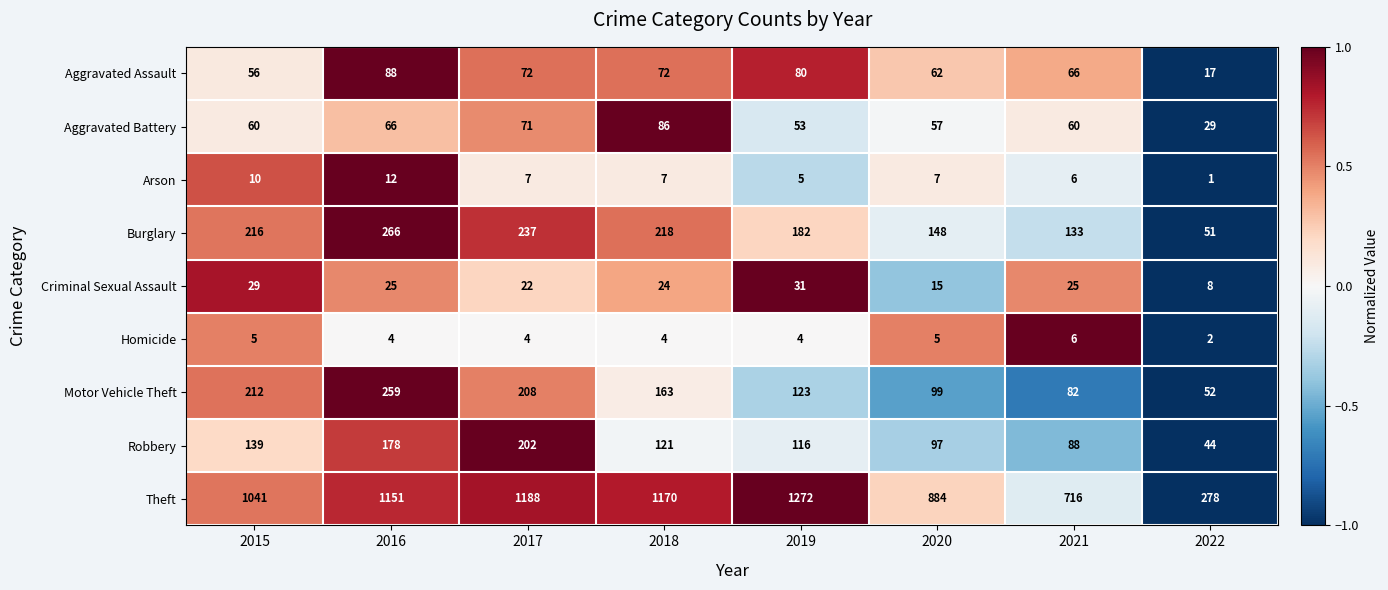

Rank the series by their maximum value, from highest to lowest.

Theft, Burglary, Motor Vehicle Theft, Robbery, Aggravated Assault, Aggravated Battery, Criminal Sexual Assault, Arson, Homicide